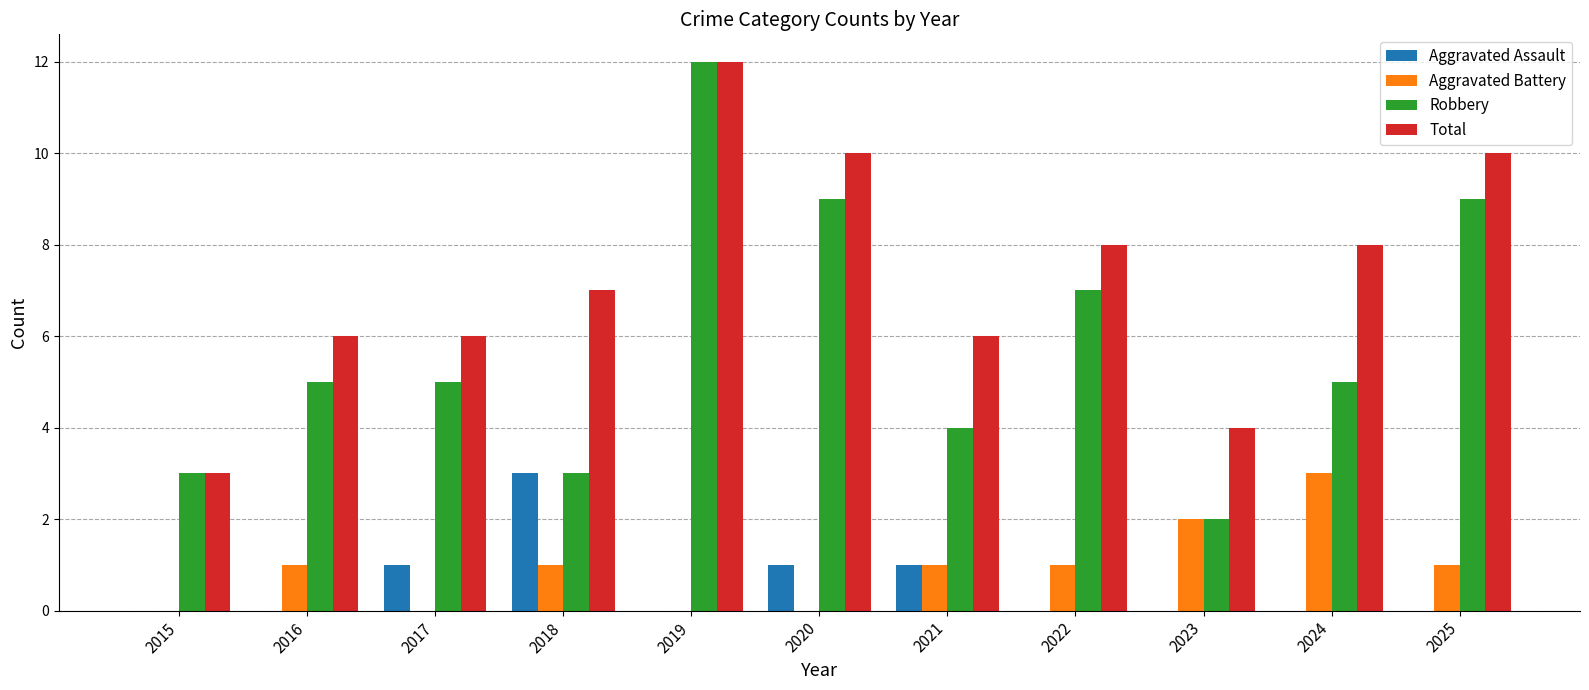

Count the number of data series in this chart.

4